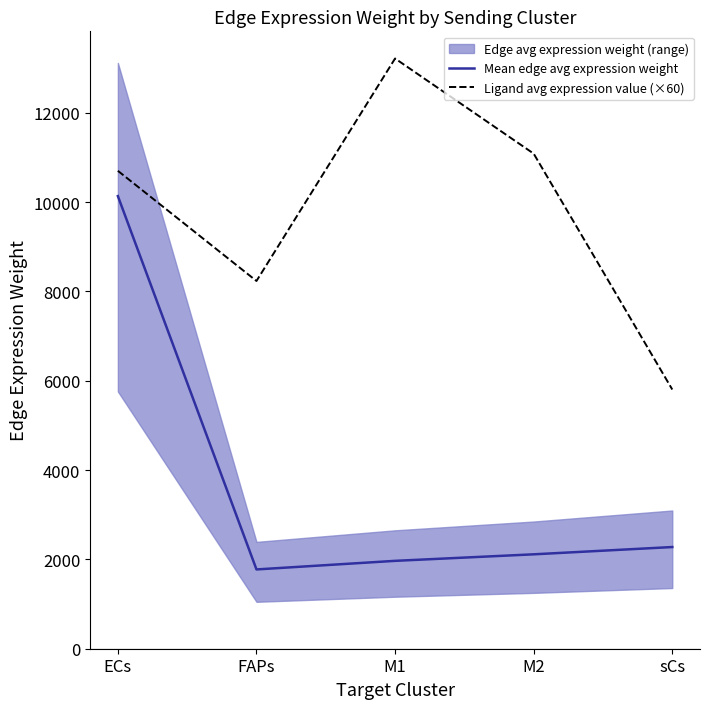

What is the maximum value for Mean edge avg expression weight?

10133.9